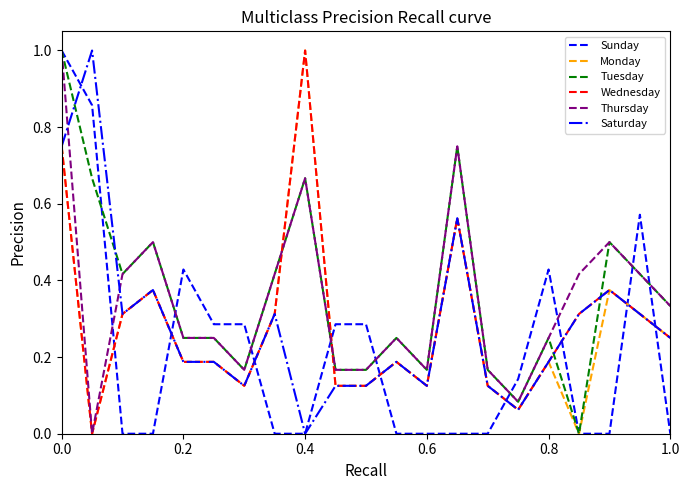

What is the greatest value displayed?

1.0